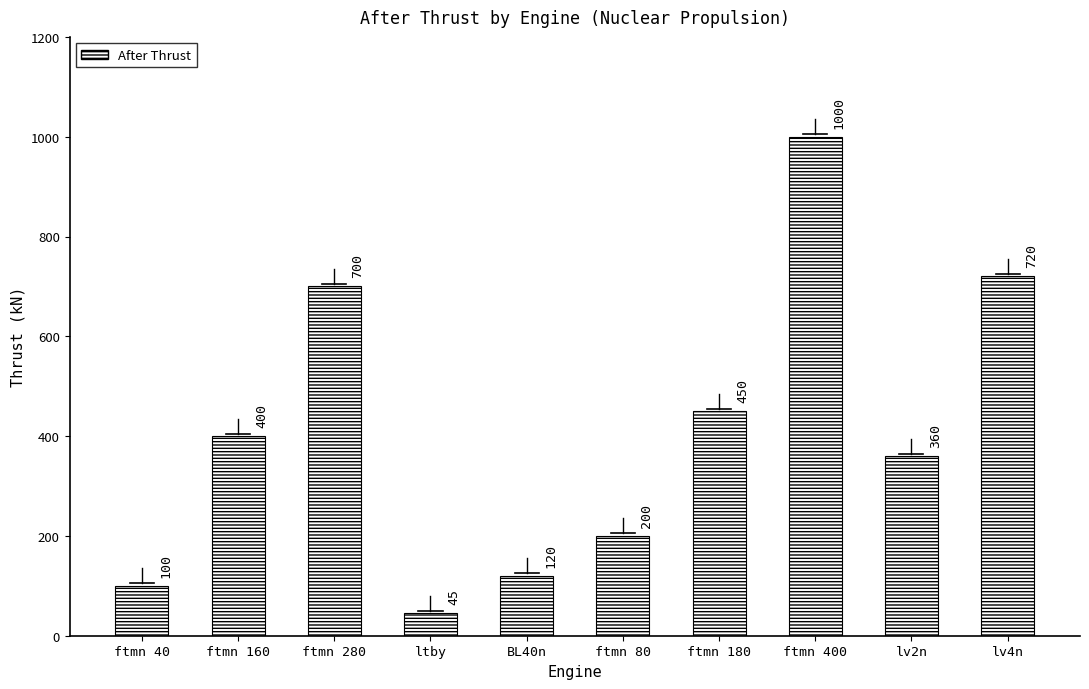

List the labels in order of value, smallest first.

ltby, ftmn 40, BL40n, ftmn 80, lv2n, ftmn 160, ftmn 180, ftmn 280, lv4n, ftmn 400